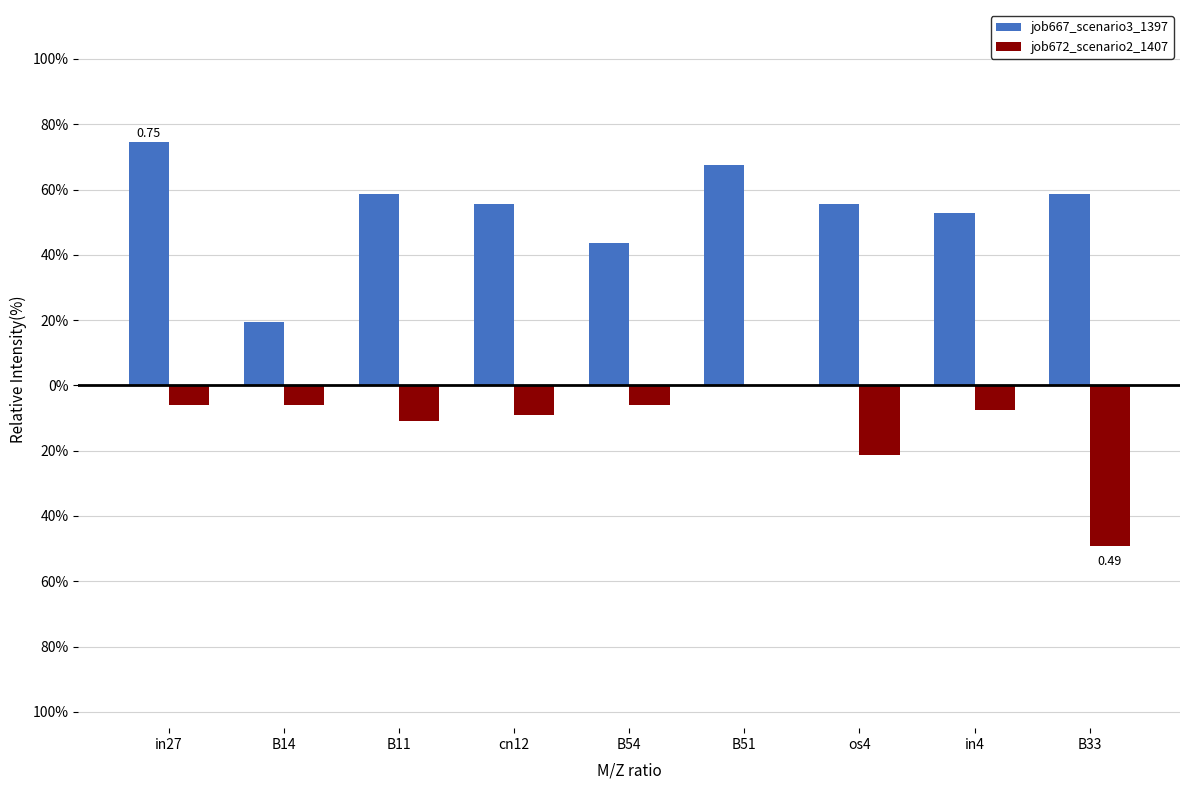

Does the chart contain stacked bars?

No